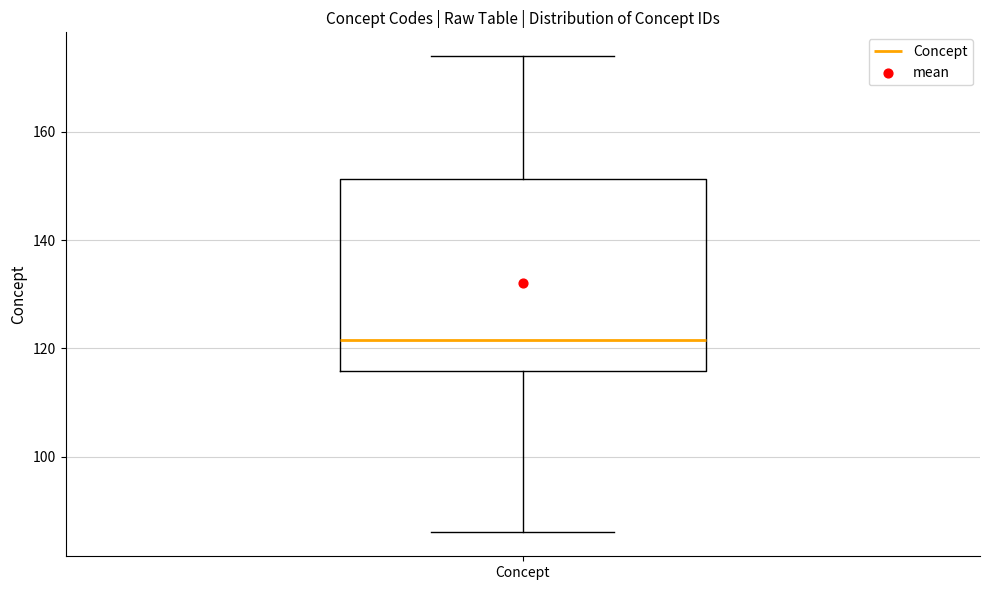

Transcribe this box plot: give where the median line is, the range the box spans, and where the two whiskers end, as read against the y-axis. The values are not printed on the chart, so give them approximately, as read against the axis.

median 122, box 116 to 152, whiskers 86 to 174